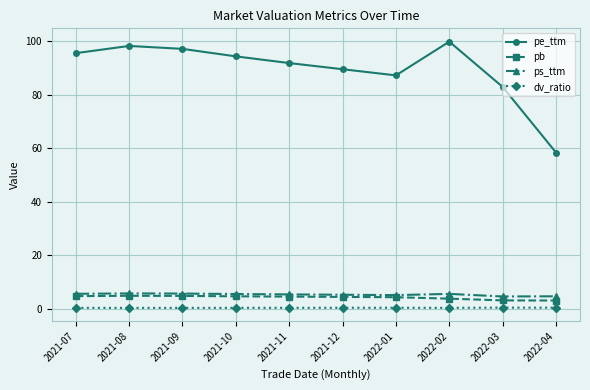

Which label corresponds to the largest value in the chart?

2022-02